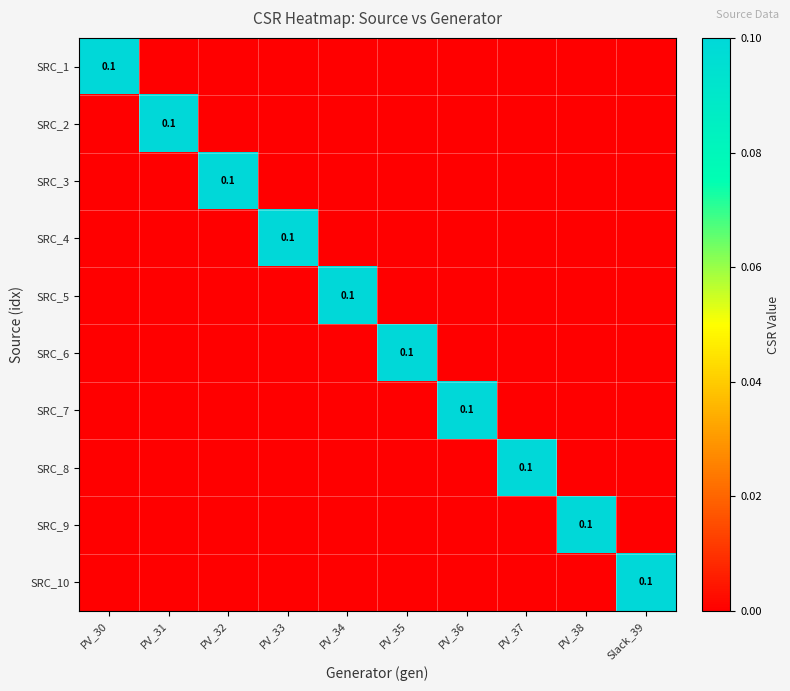

What is the total value across all series at Slack_39?

0.1